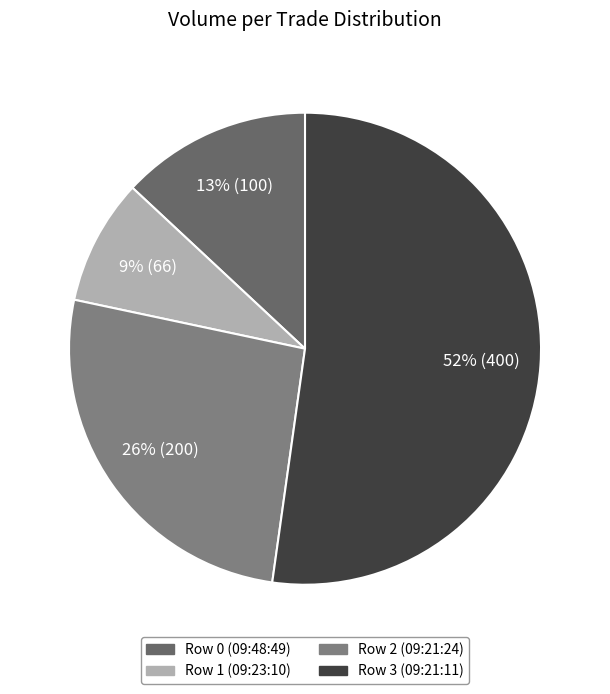

Rank the categories by value from highest to lowest.

Row 3 (09:21:11), Row 2 (09:21:24), Row 0 (09:48:49), Row 1 (09:23:10)